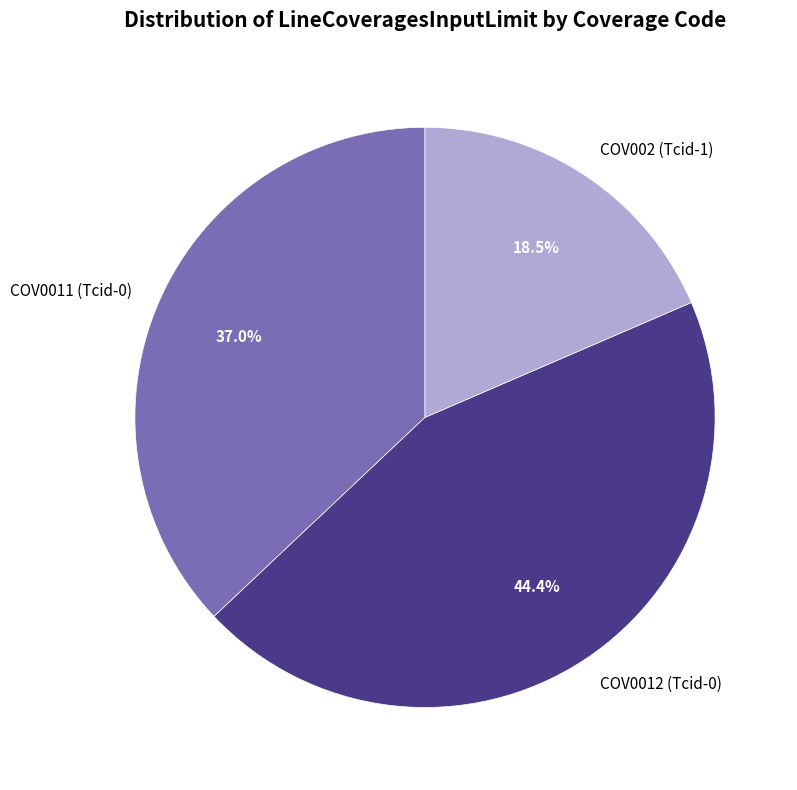

To the nearest percent, what portion does COV0011 (Tcid-0) represent?

37%